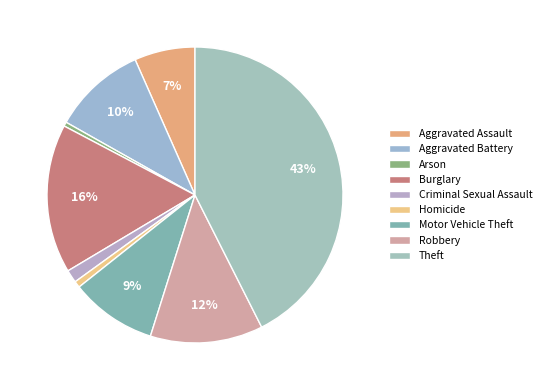

Does any single category account for the majority?

No